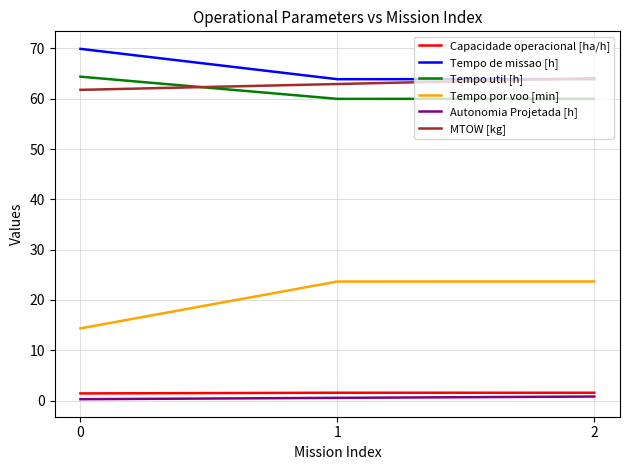

What is the highest value of the Tempo util [h] series?

64.4